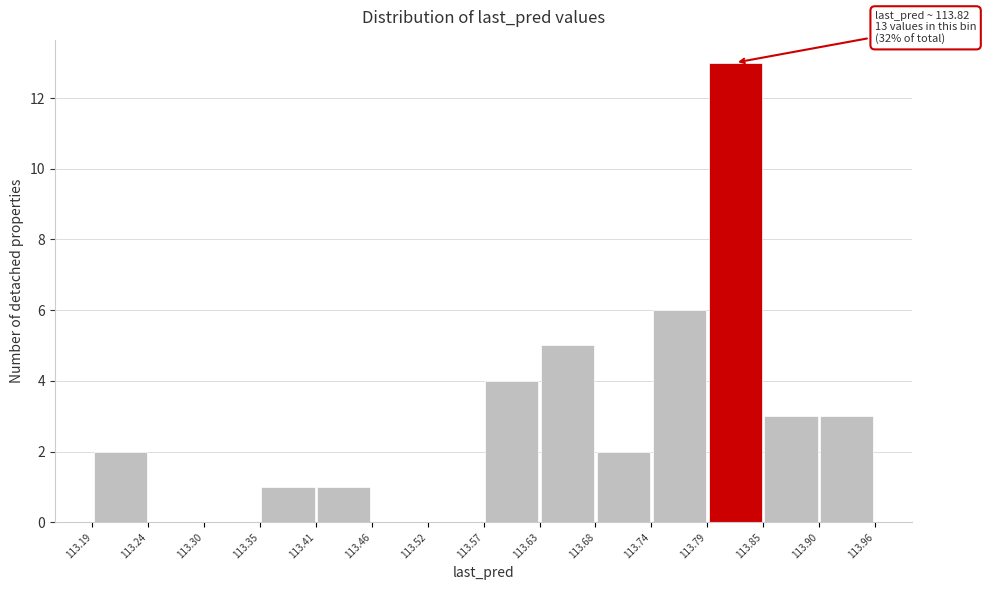

Over which range of the x-axis is the bar tallest?

113.79 to 113.85